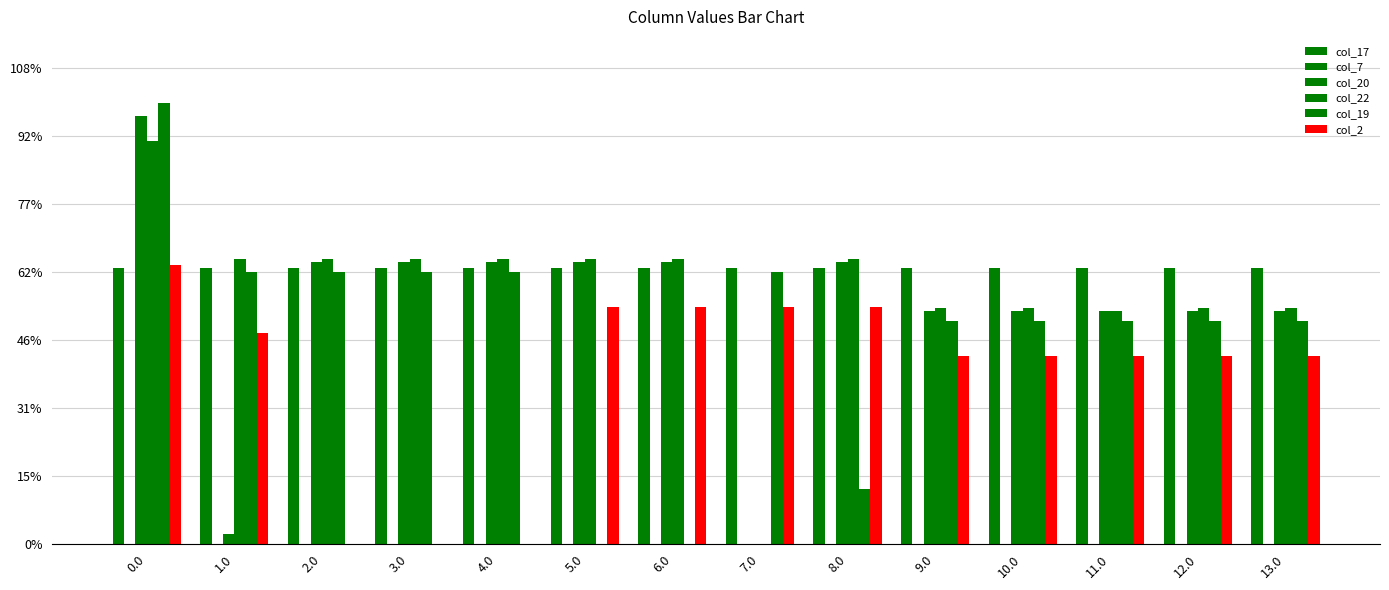

Rank the series by their maximum value, from lowest to highest.

col_7, col_17, col_2, col_22, col_20, col_19